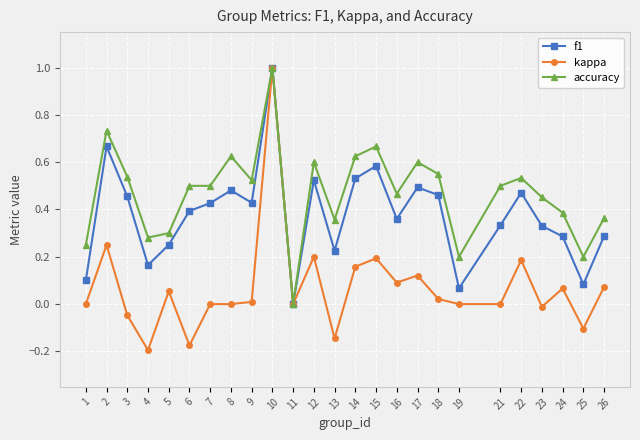

Is it true that kappa equals 0.0 at 5?

False